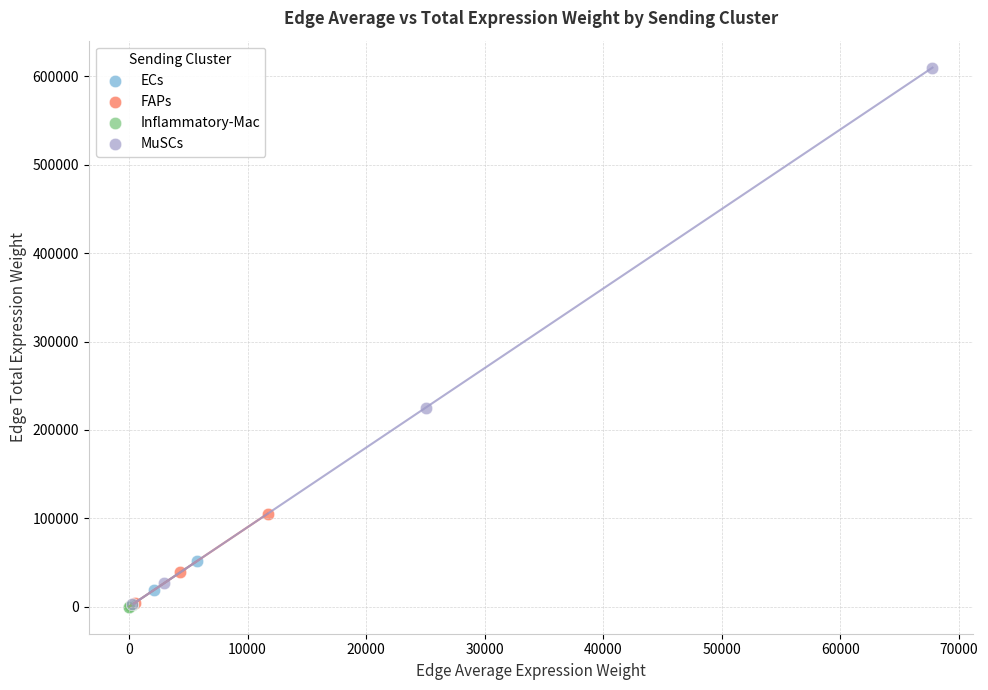

Which series has the widest spread of Y values?

MuSCs